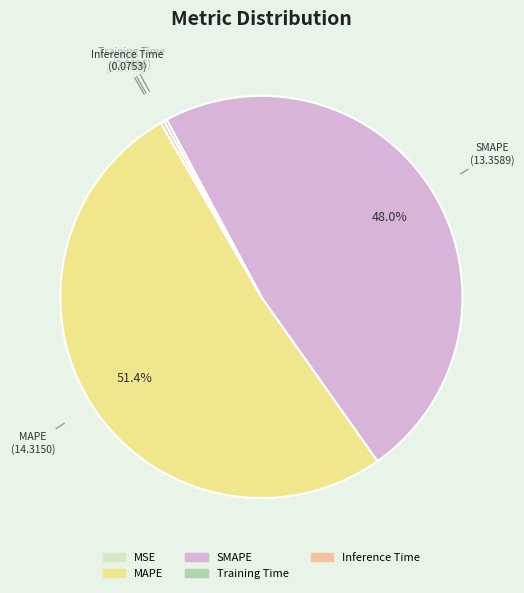

Which slice is the largest?

MAPE